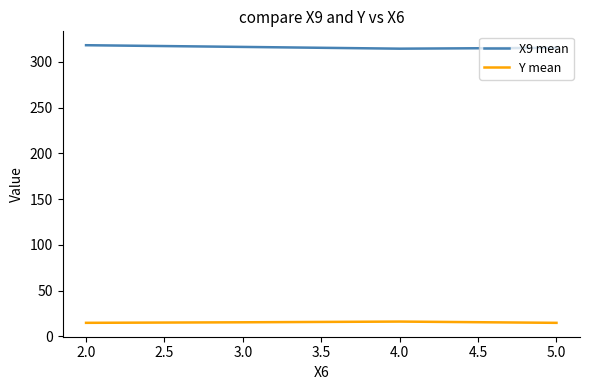

What is the greatest value displayed?

318.1